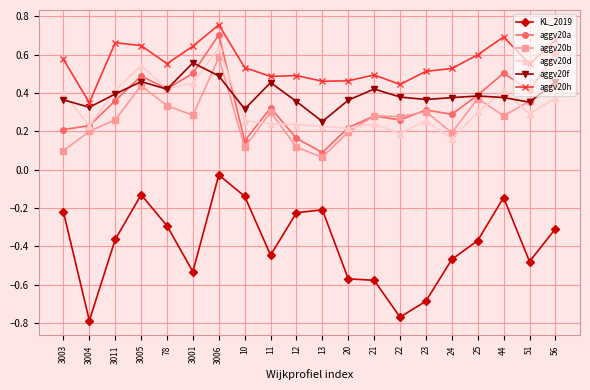

At which label is KL_2019 closest to 0?

3006